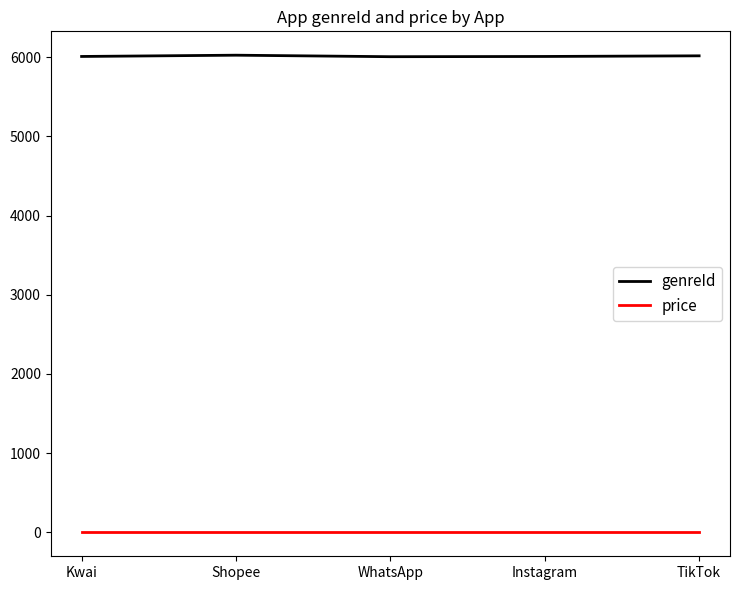

True or false: price and genreId cross at least once.

False